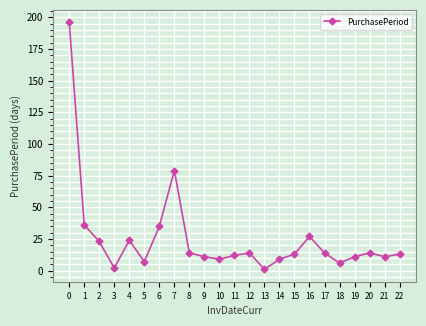

How many points are lower than both their immediate neighbors (excluding endpoints)?

6